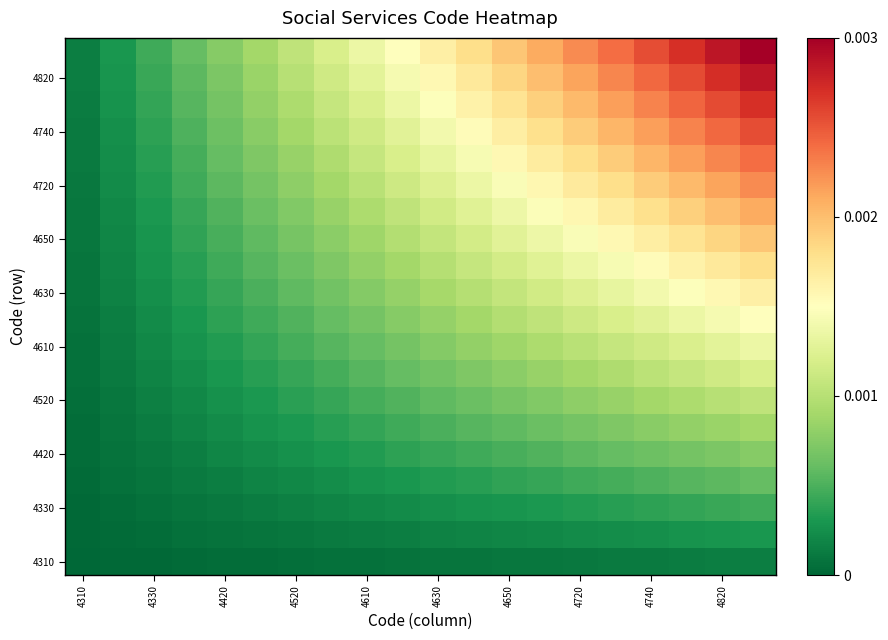

At how many categories does at least one series exceed 0?

20